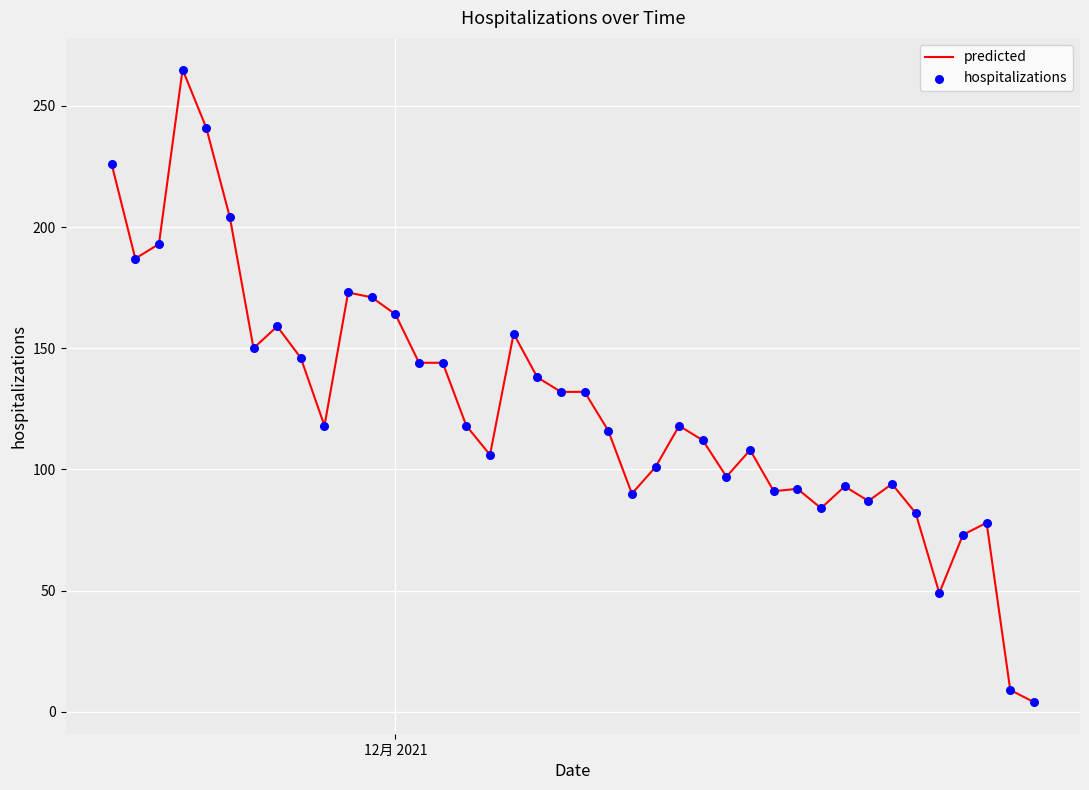

What is the difference between the maximum and minimum values?

261